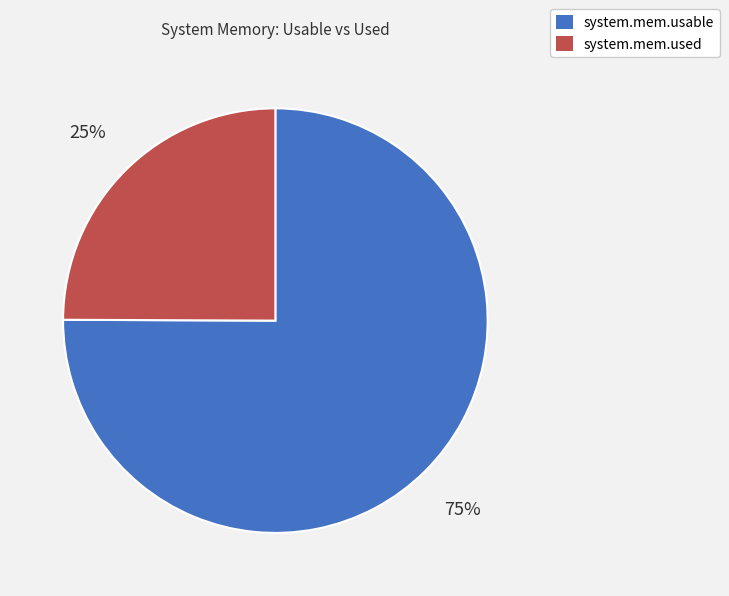

How many slices are in this pie chart?

2